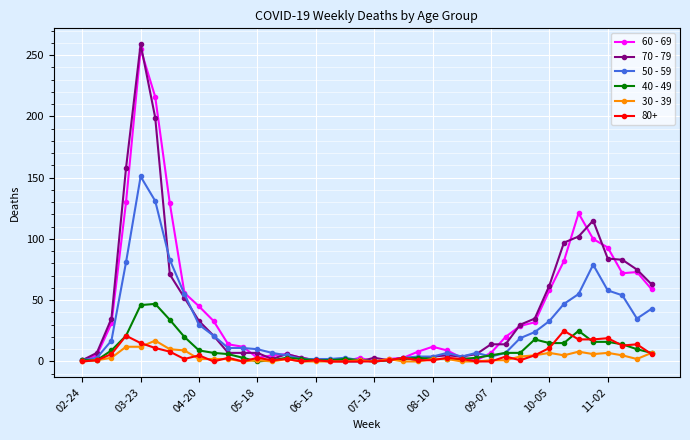

True or false: 70 - 79 has more than 2 interior local peaks.

True